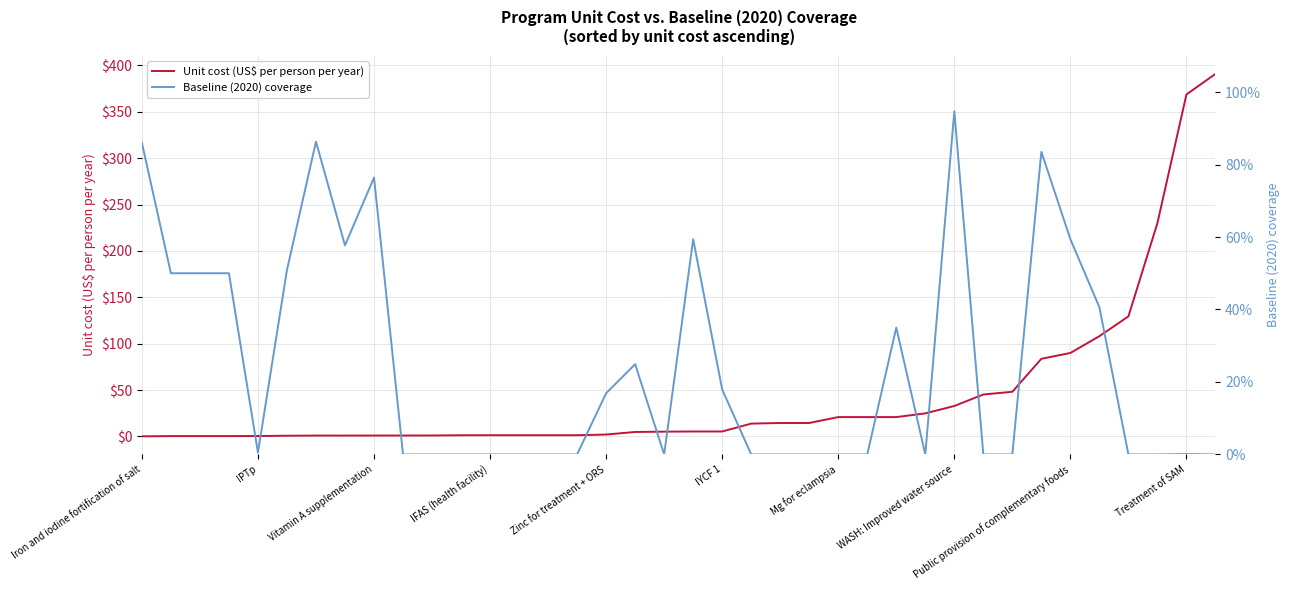

Reading left to right, transcribe all the data shown in this chart.

Unit cost (US$ per person per year): 0.1	0.4	0.4	0.4	0.5	0.8	0.9	0.9	1.0	1.0	1.1	1.3	1.3	1.3	1.3	1.3	2.1	4.8	5.2	5.4	5.4	13.8	14.5	14.5	20.9	20.9	20.9	24.9	32.9	45.2	48.2	83.7	90.0	108.1	129.4	230.1	368.8	390.9
Baseline (2020) coverage: 0.9	0.5	0.5	0.5	0.0	0.5	0.9	0.6	0.8	0.0	0.0	0.0	0.0	0.0	0.0	0.0	0.2	0.2	0.0	0.6	0.2	0.0	0.0	0.0	0.0	0.0	0.3	0.0	0.9	0.0	0.0	0.8	0.6	0.4	0.0	0.0	0.0	0.0